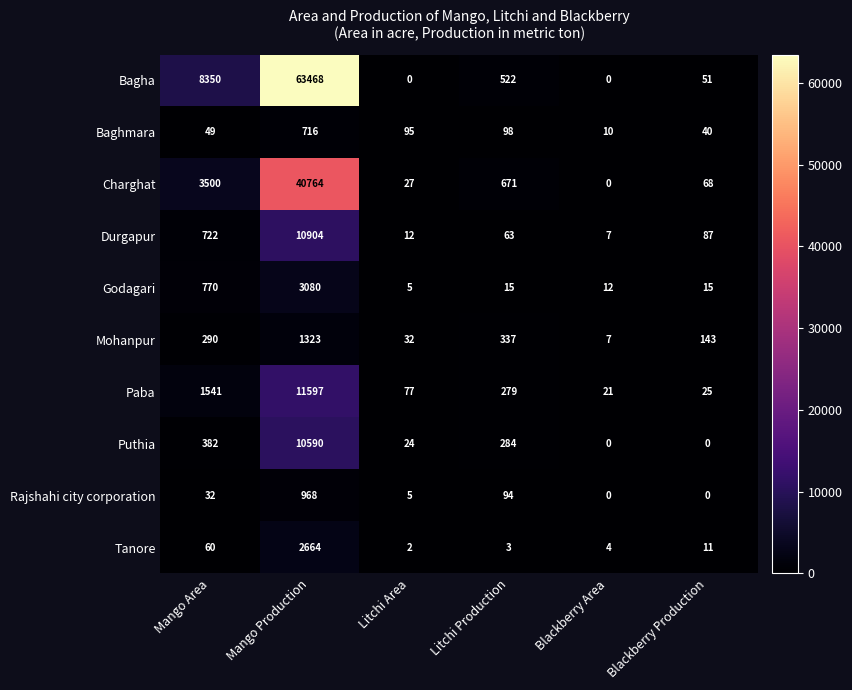

Is it true that Bagha equals 522 at Litchi Production?

True